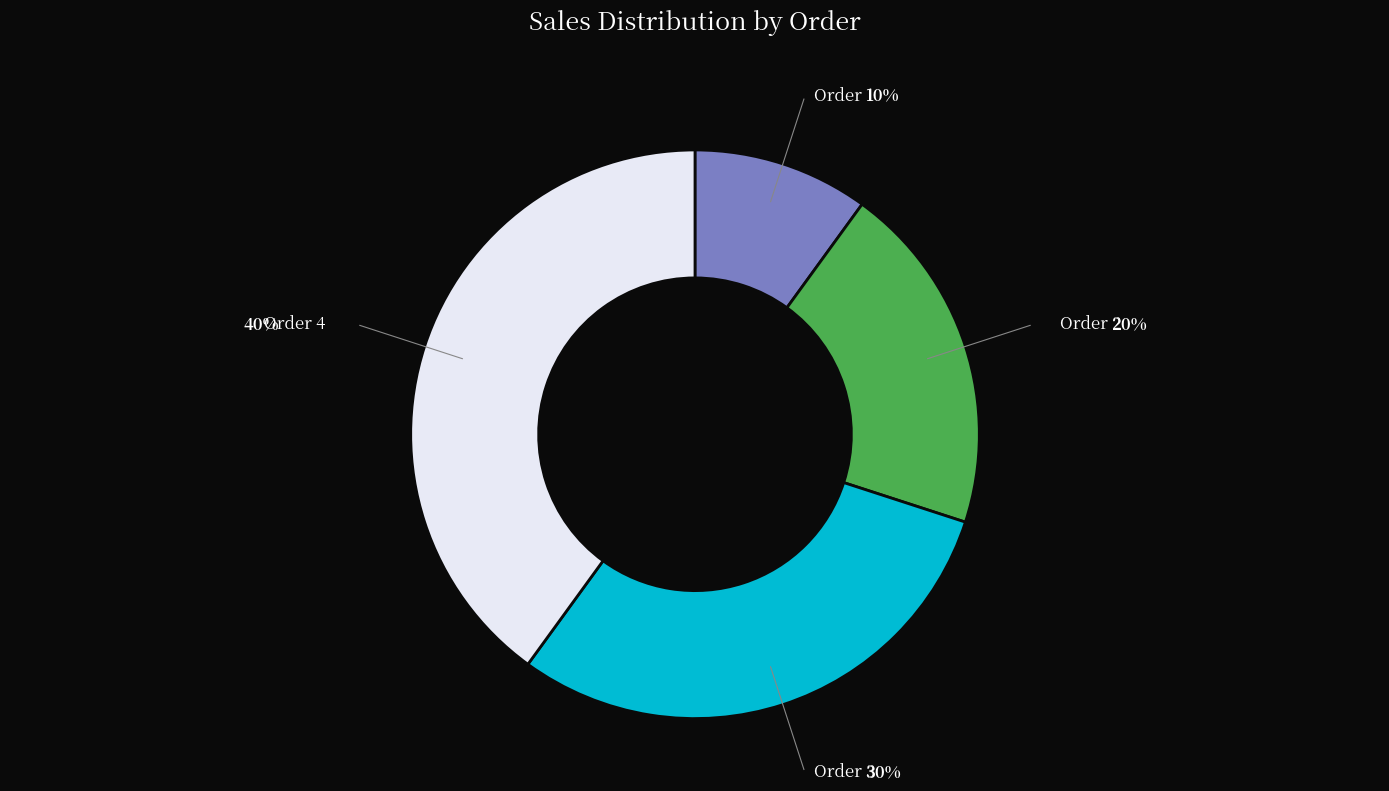

How many segments does this pie chart have?

4